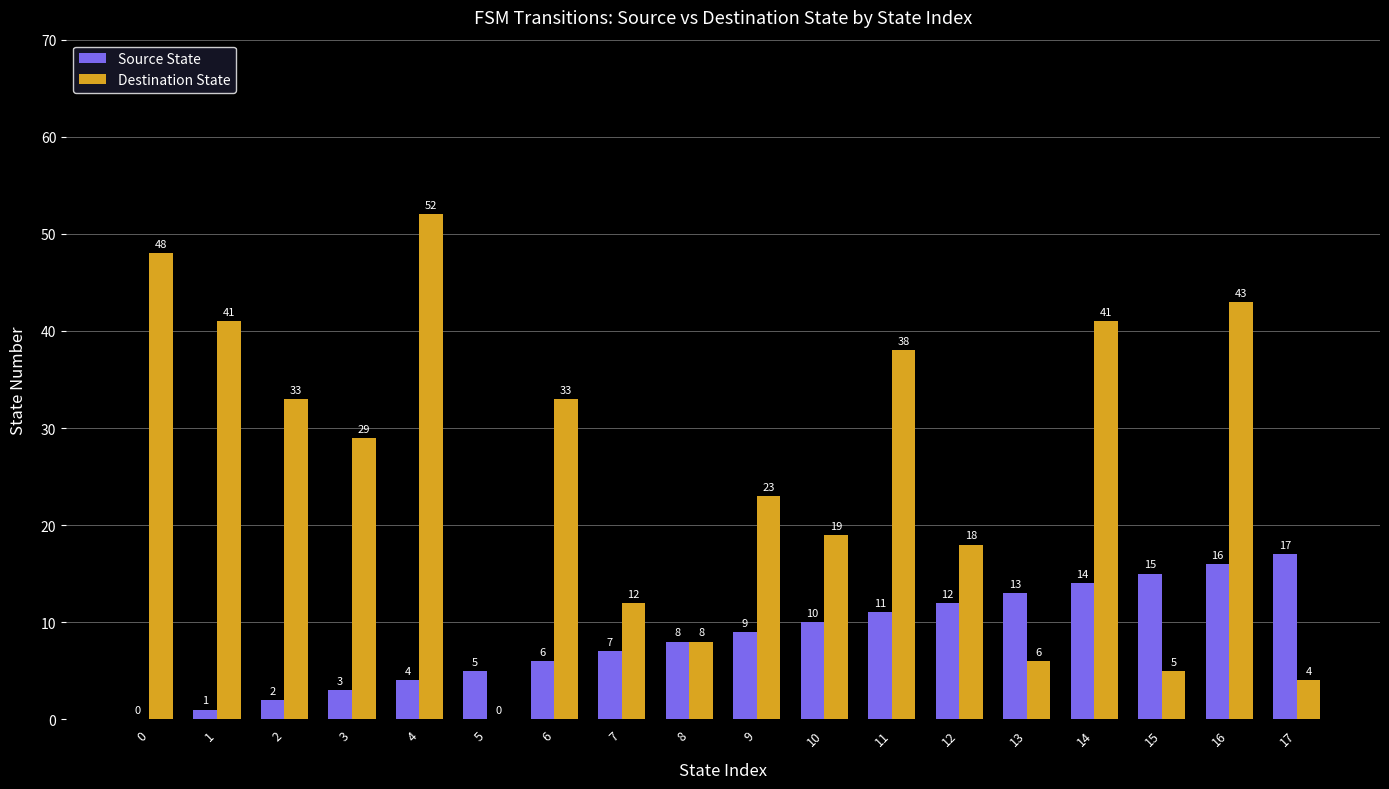

Is it true that Destination State equals 38 at 11?

True